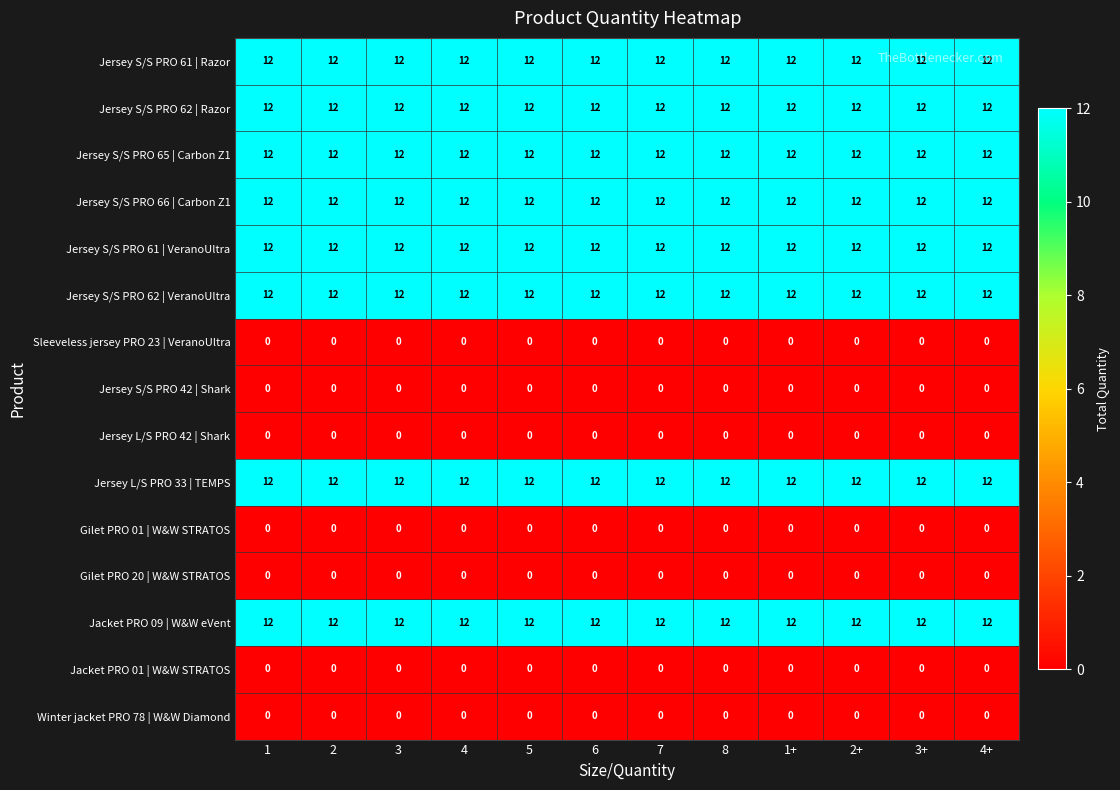

What is the approximate value of Jersey S/S PRO 62 | VeranoUltra at 2?

12